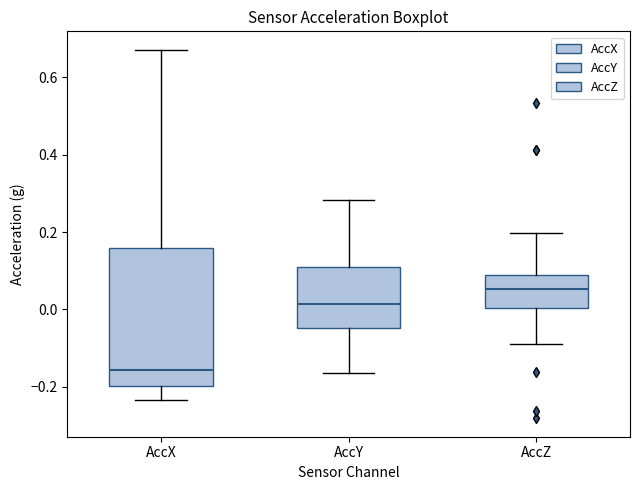

Where does the median line of the box for AccY sit on the y-axis? The values are not printed on the chart, so give them approximately, as read against the axis.

0.02